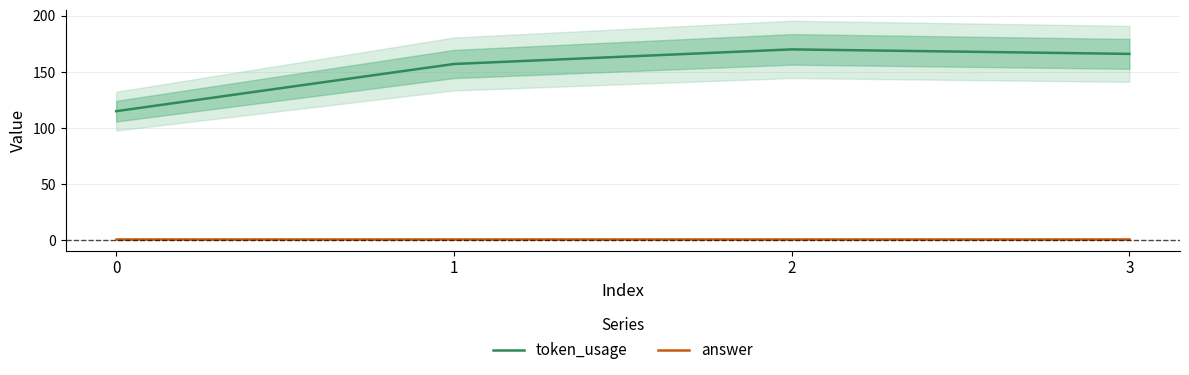

Rank the categories by token_usage value from lowest to highest.

0, 1, 3, 2